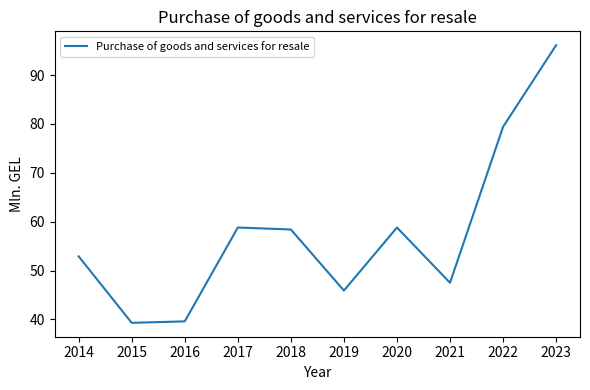

True or false: the data shows 39.6 at 2016.

True